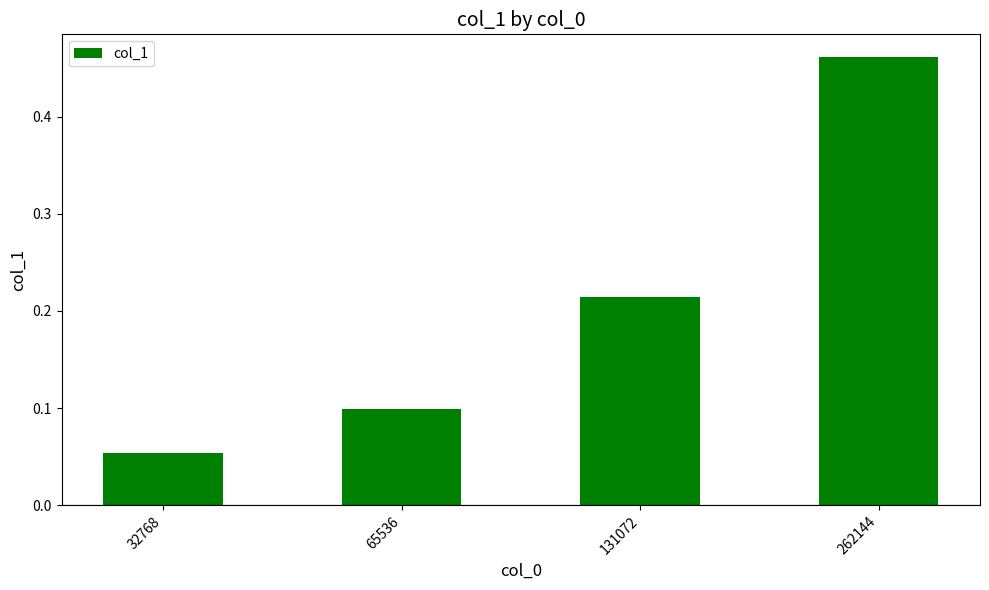

Which has a higher value, 131072 or 262144?

262144